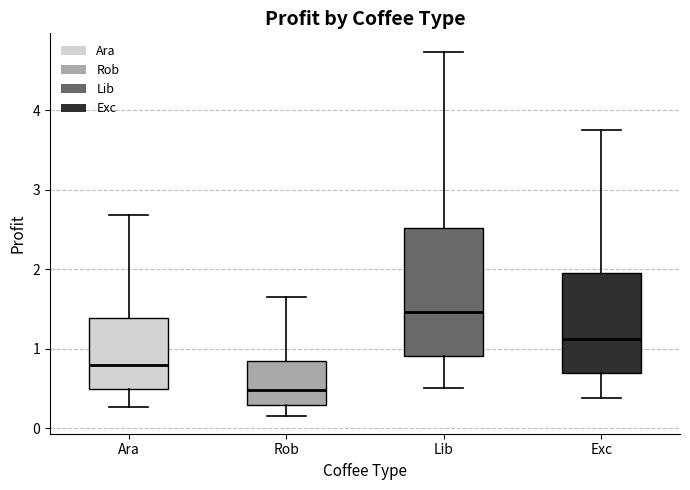

Reading left to right, transcribe this box plot: for each box, give where its median line is, the range the box spans, and where its two whiskers end, as read against the y-axis. The values are not printed on the chart, so give them approximately, as read against the axis.

Ara: median 0.8, box 0.5 to 1.4, whiskers 0.3 to 2.7
Rob: median 0.5, box 0.3 to 0.8, whiskers 0.2 to 1.6
Lib: median 1.5, box 0.9 to 2.5, whiskers 0.5 to 4.7
Exc: median 1.1, box 0.7 to 2.0, whiskers 0.4 to 3.8